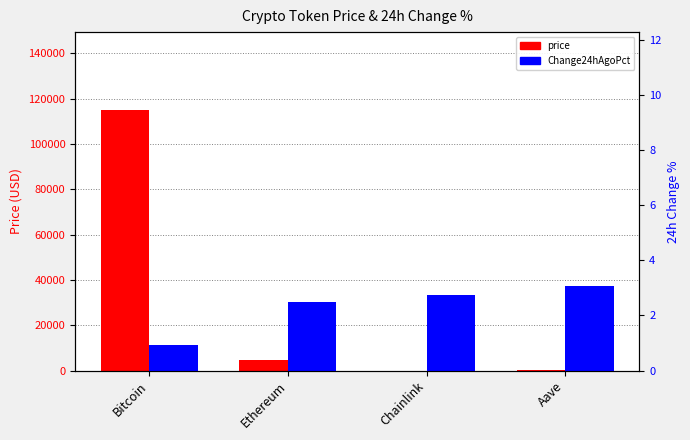

How many values in the price series exceed 4525?

2